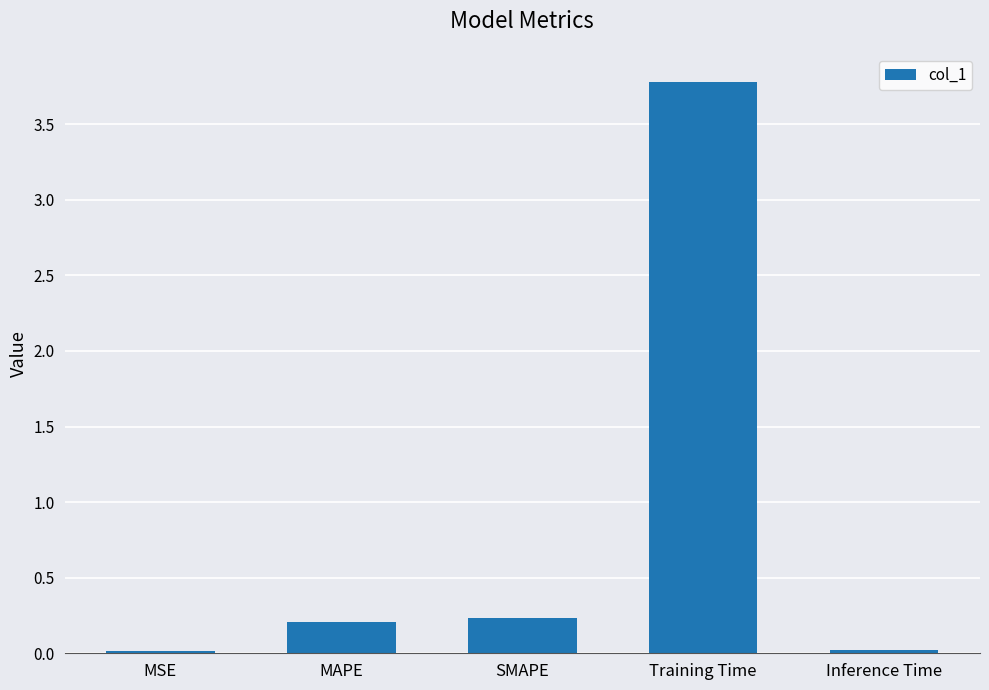

The value at SMAPE is 0.2. True or false?

True